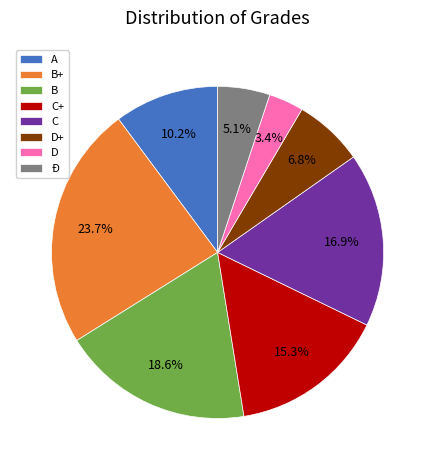

To the nearest percent, what is the average slice percentage?

12%